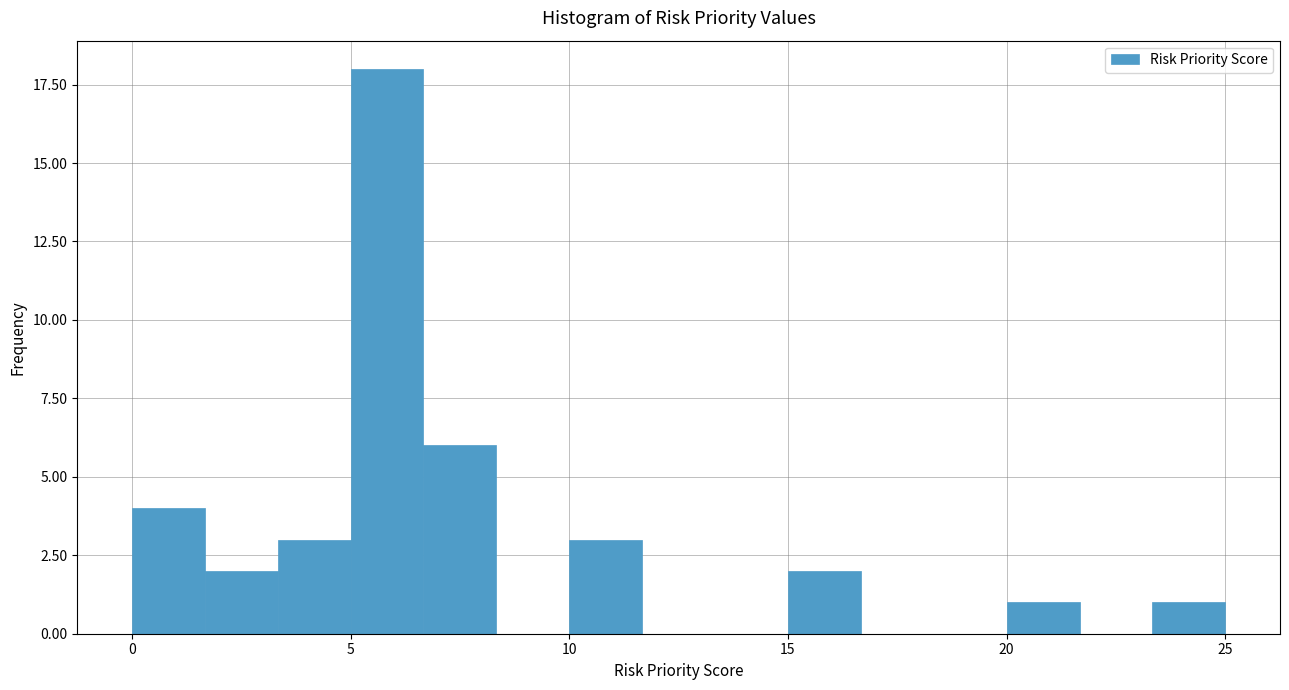

Around what value on the x-axis is the tallest bar? Give the approximate position of its centre, as read against the axis.

6.0